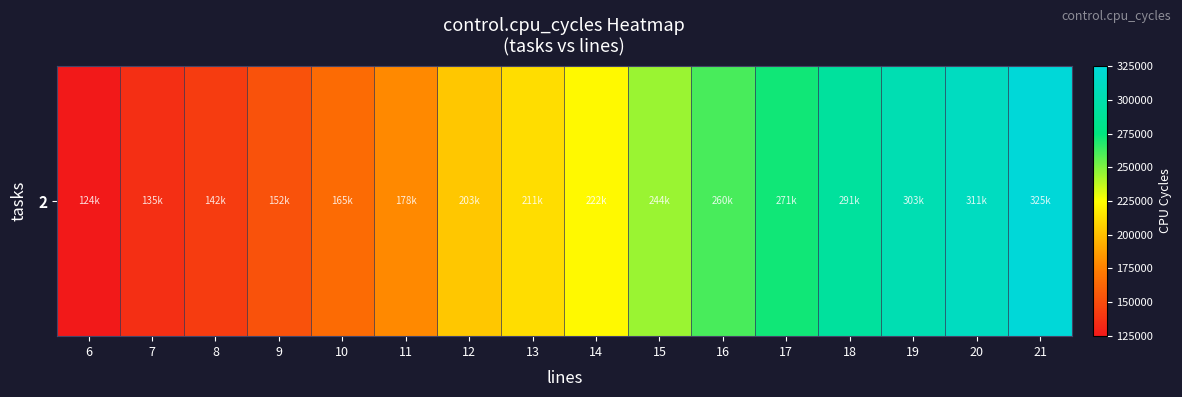

Rank the categories by value from highest to lowest.

21, 20, 19, 18, 17, 16, 15, 14, 13, 12, 11, 10, 9, 8, 7, 6